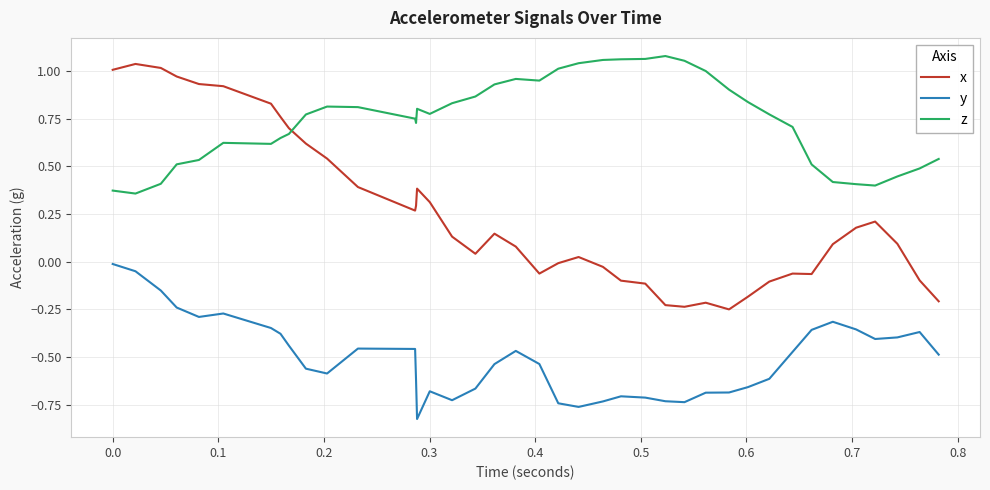

True or false: y and z cross at least once.

False